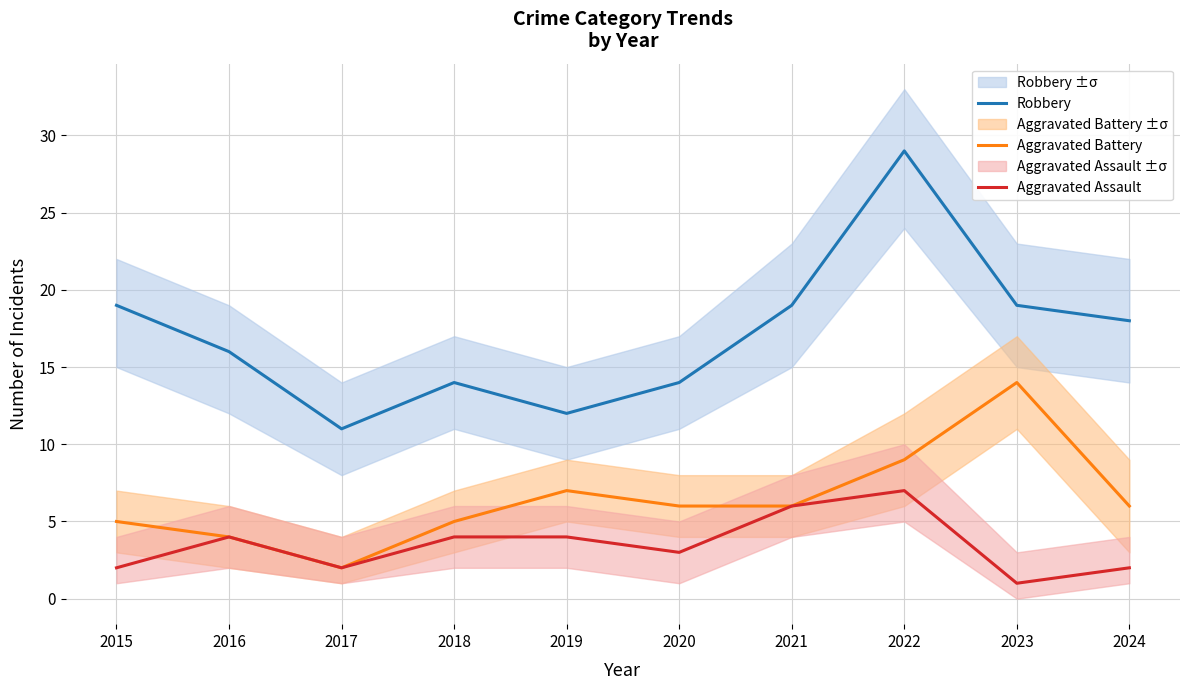

True or false: Aggravated Battery and Aggravated Assault cross at least once.

False